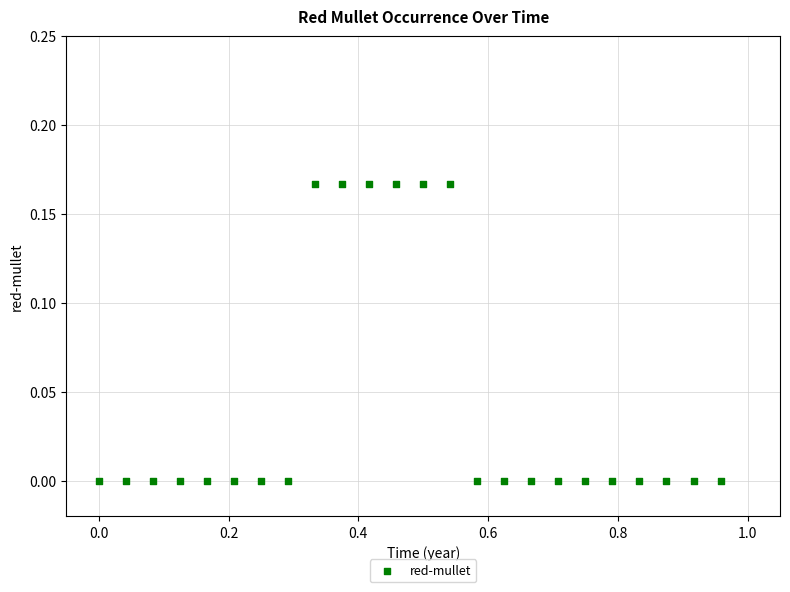

What is the range of X values (max minus min)?

1.0